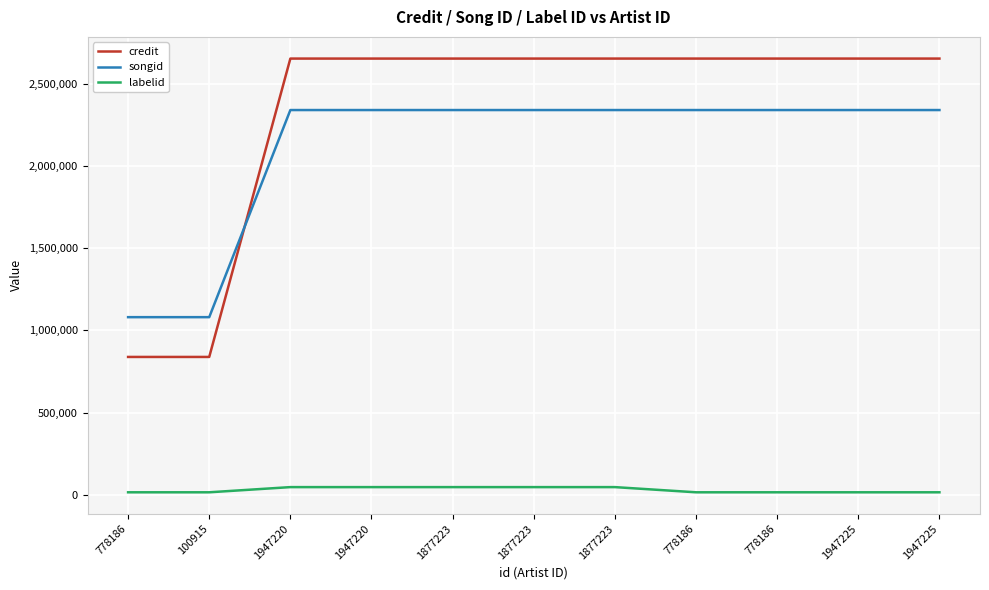

Which label corresponds to the largest value in the chart?

778186